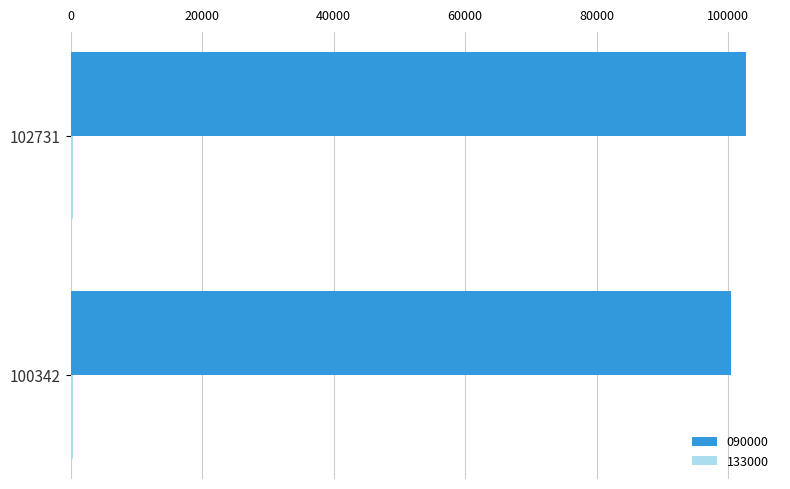

How many categories are shown in the chart?

2